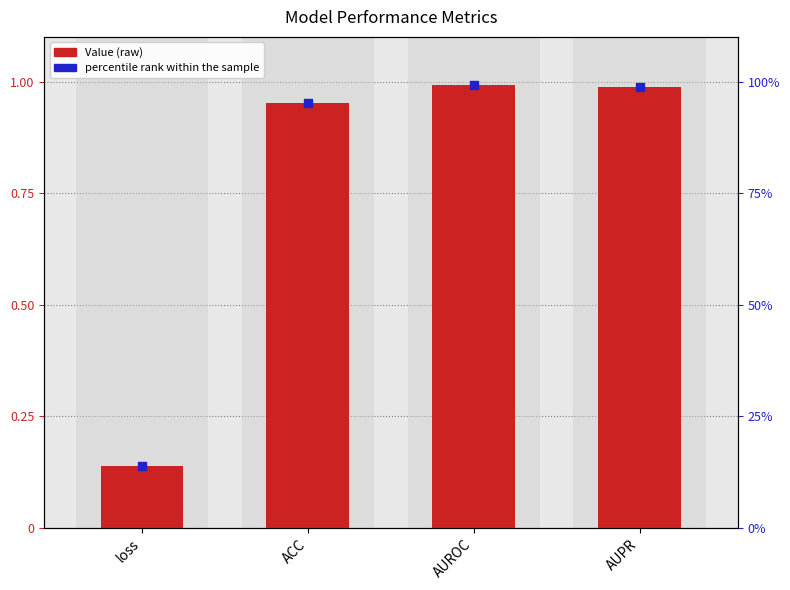

Which series has the largest Y range (max minus min)?

percentile rank within the sample